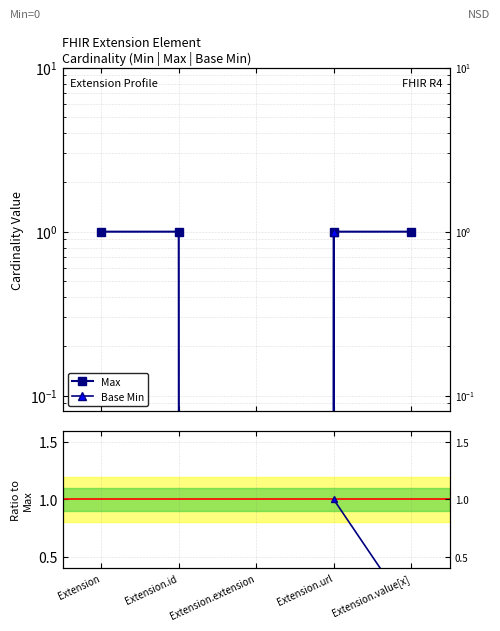

At which category does Max reach its first local valley?

Extension.extension